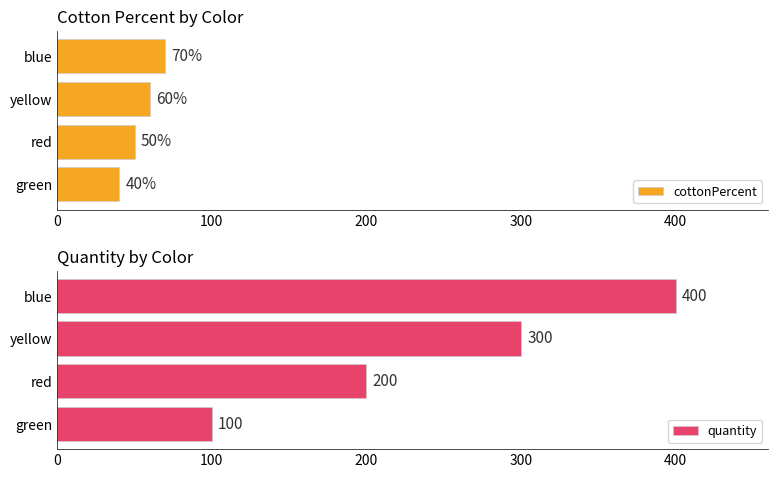

What is the highest value of the cottonPercent series?

70